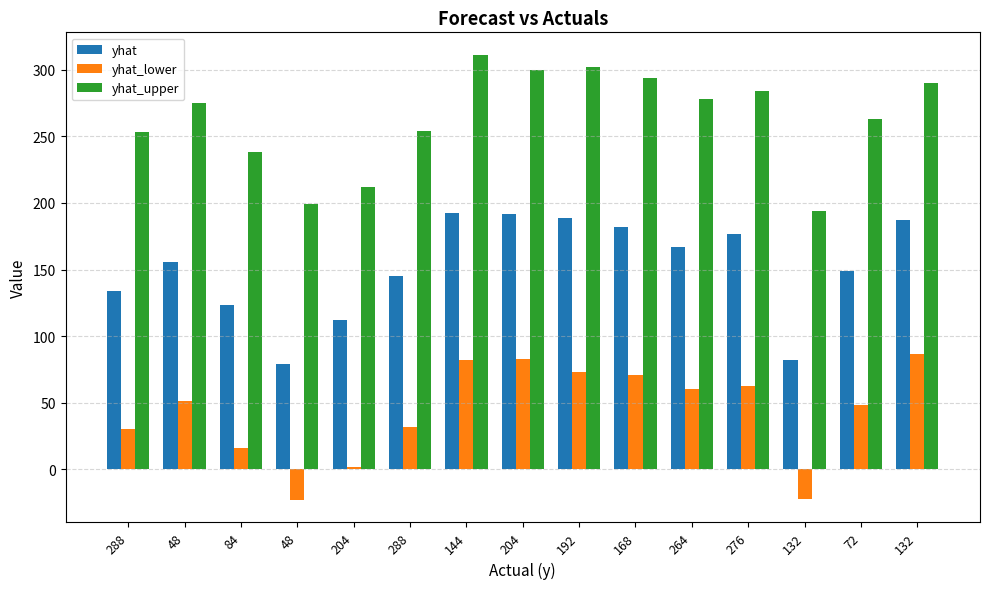

Rank the categories by yhat_lower value from highest to lowest.

132, 204, 144, 192, 168, 276, 264, 48, 72, 288, 288, 84, 204, 132, 48